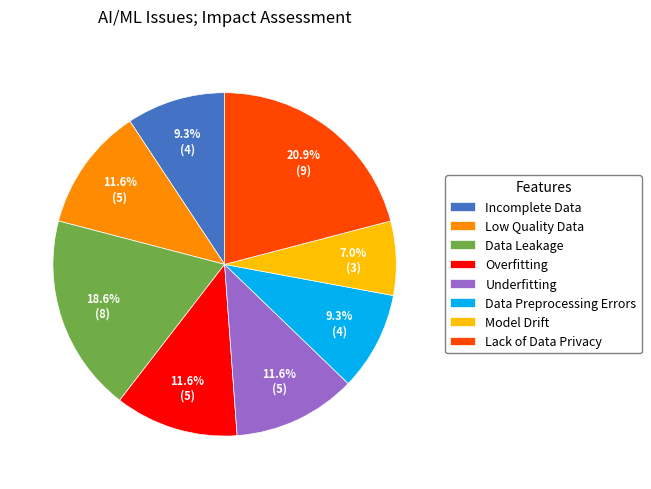

Combined, do Underfitting and Low Quality Data account for over 50%?

No